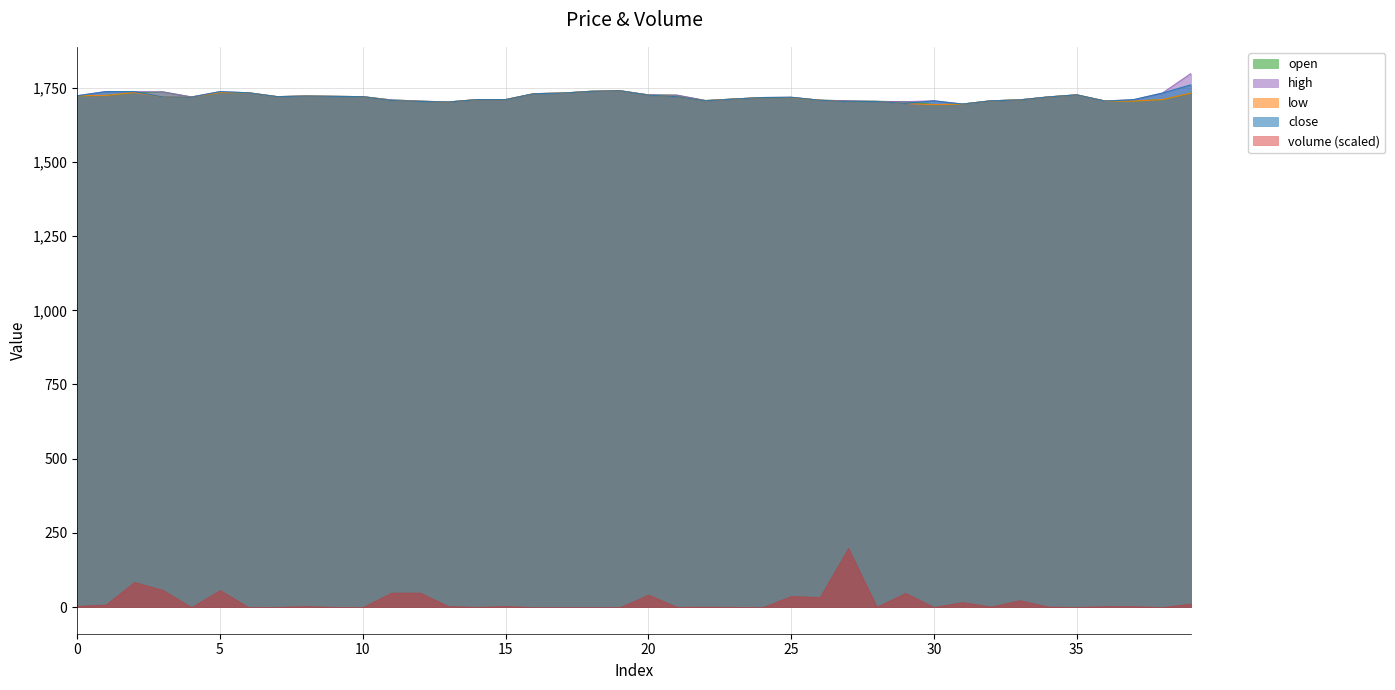

What is the value of the close point at the 1st from the left?

1723